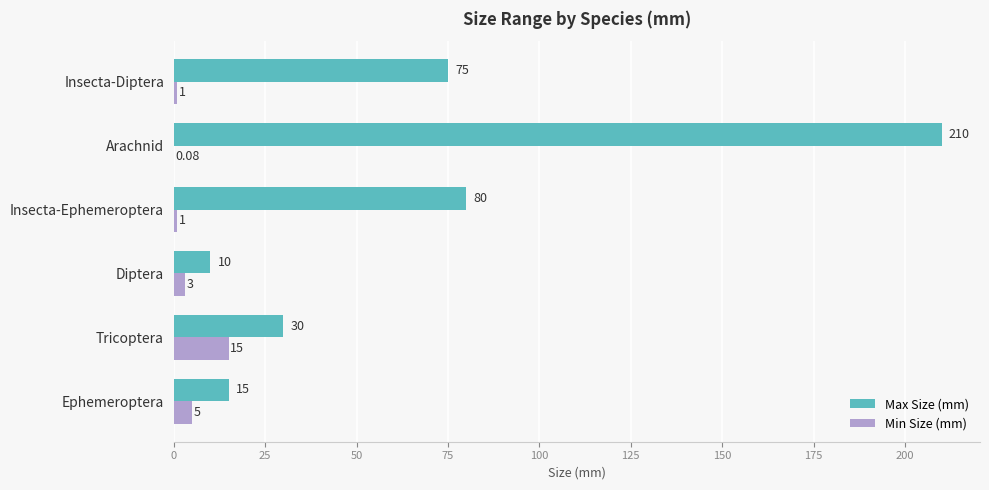

What is the sum of all Max Size (mm) values?

420.0